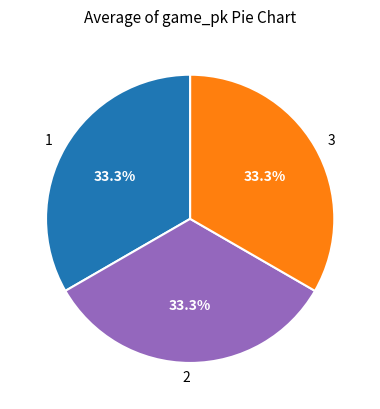

What is the total percentage of 2 and 1?

66.7%